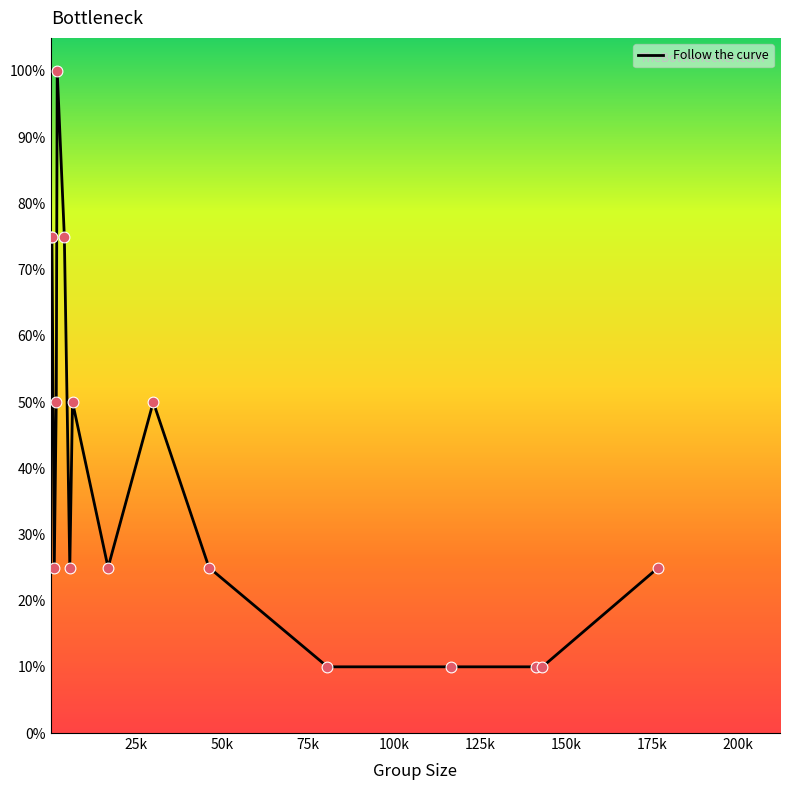

What is the minimum value shown in the chart?

10